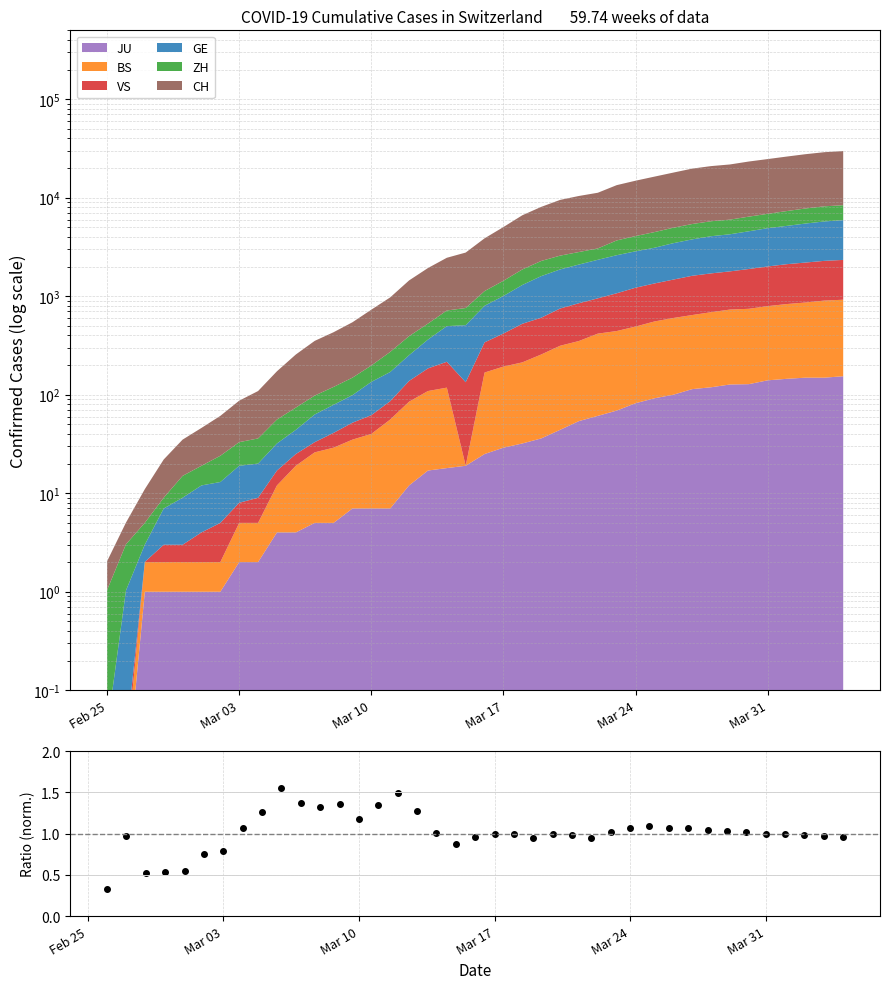

True or false: there are more than 2 points higher than both neighbors.

True